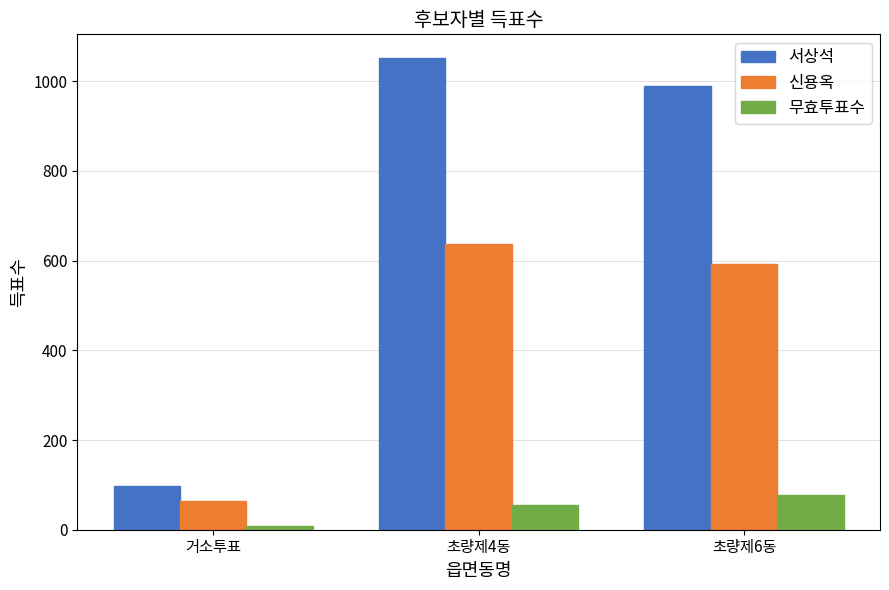

What is the label of the 1st bar from the right?

초량제6동